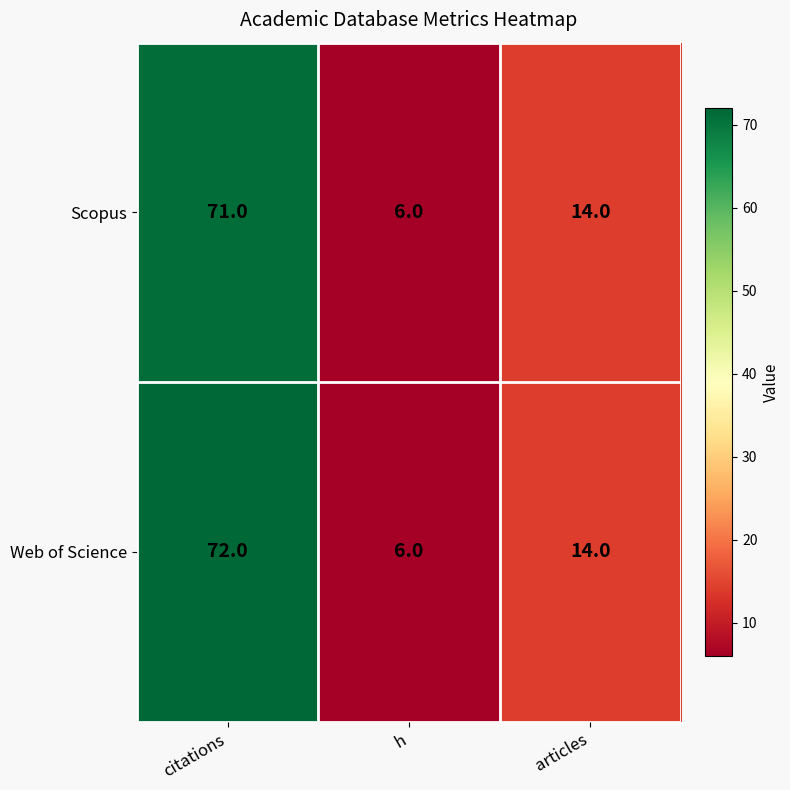

Reading right to left, transcribe all the data shown in this chart.

Scopus: articles=14	h=6	citations=71
Web of Science: articles=14	h=6	citations=72